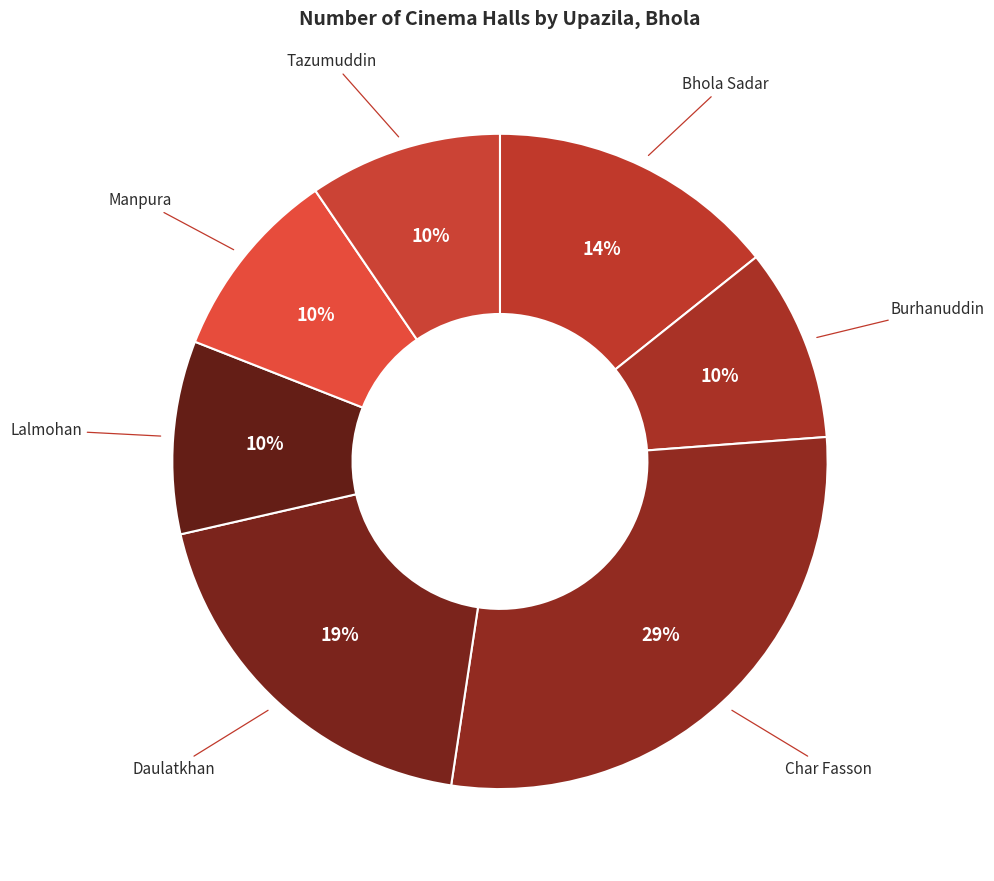

To the nearest percent, what is the average slice percentage?

14%